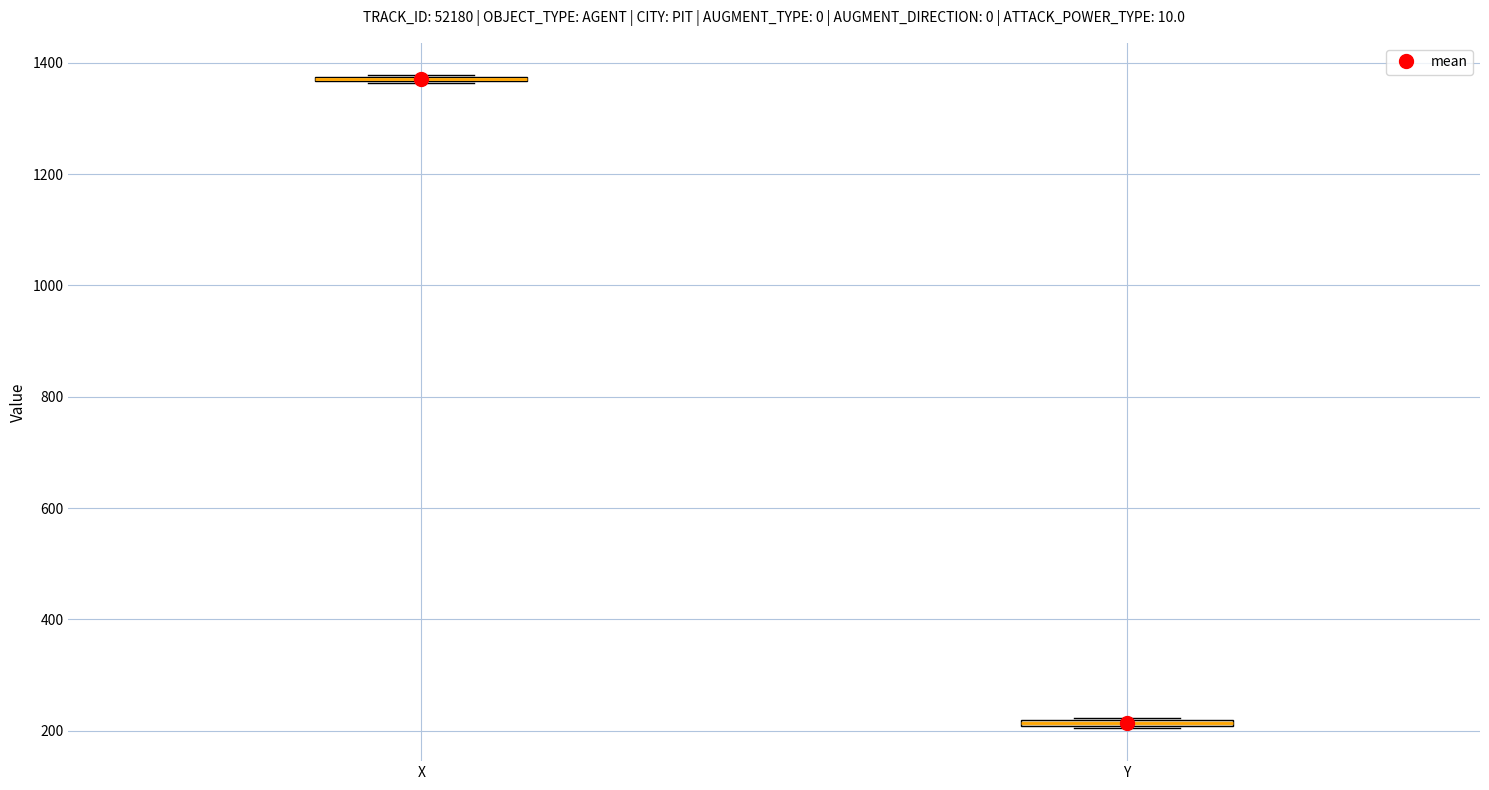

Where is the lower edge of the box for Y on the y-axis? The values are not printed on the chart, so give them approximately, as read against the axis.

200